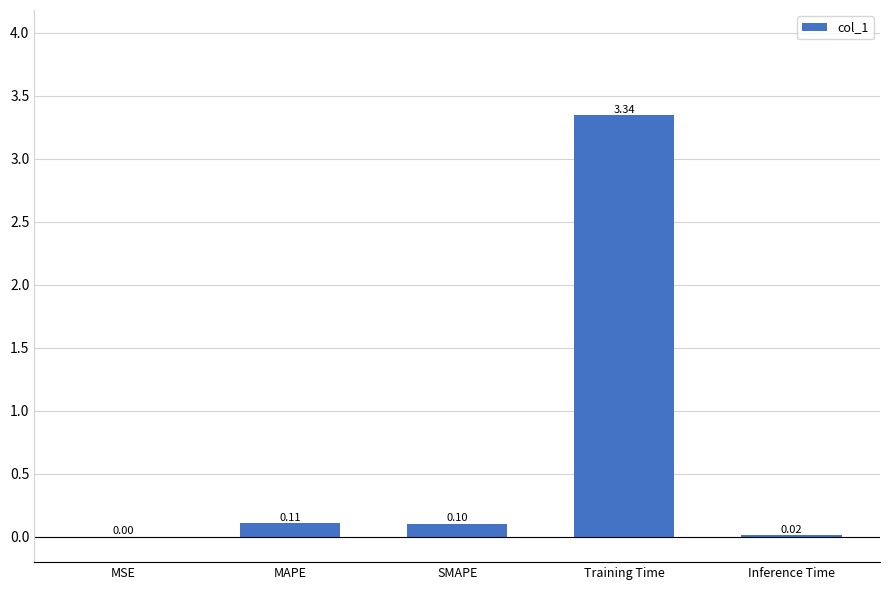

What is the sum of all values?

3.6